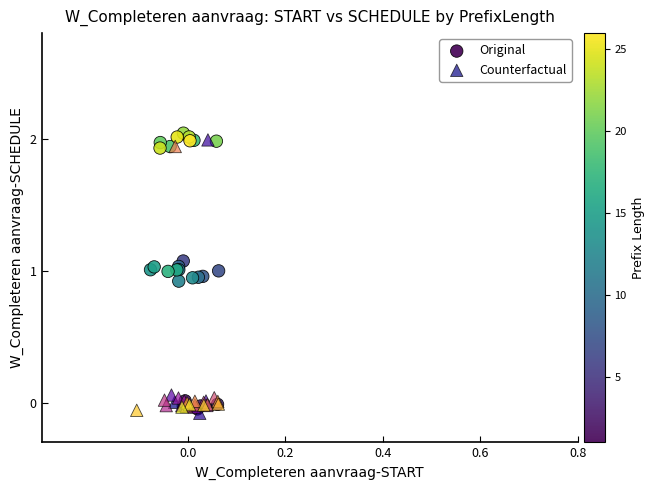

Which series contains the highest Y value?

Original